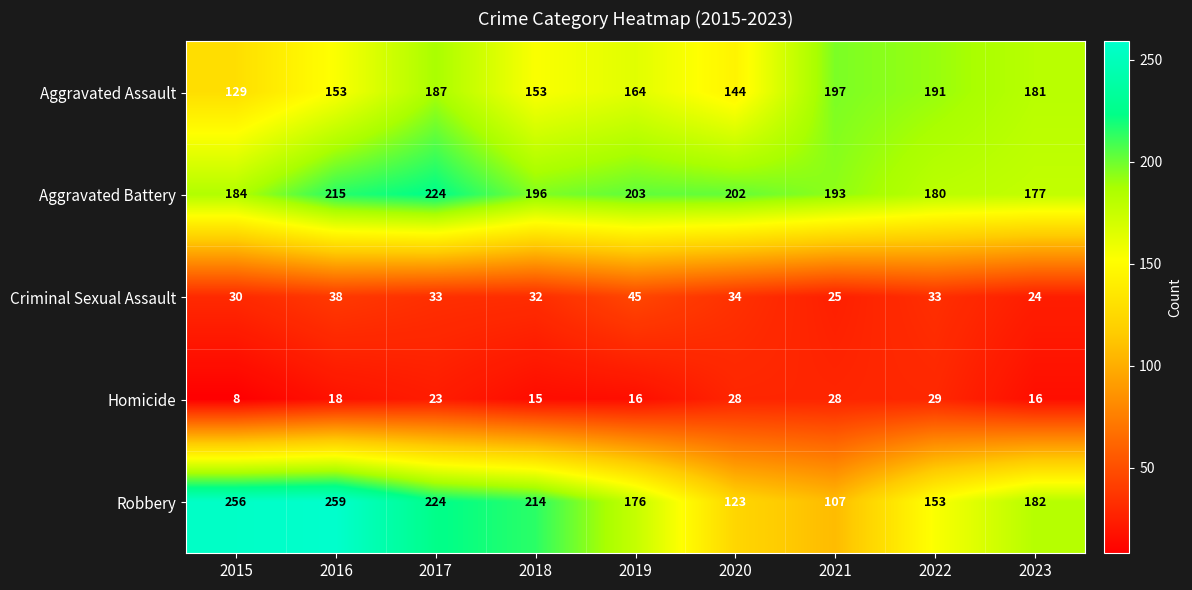

At which category does the chart reach its minimum across all series?

2015